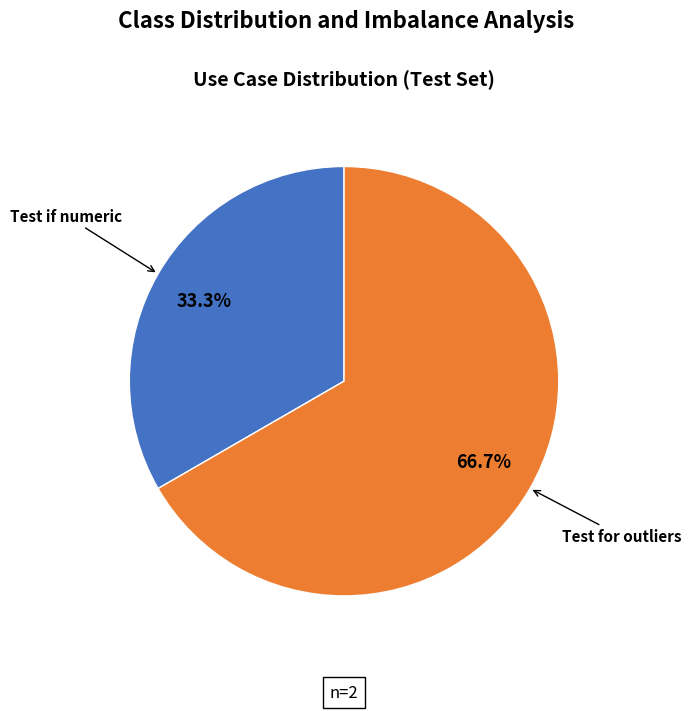

How many segments does this pie chart have?

2